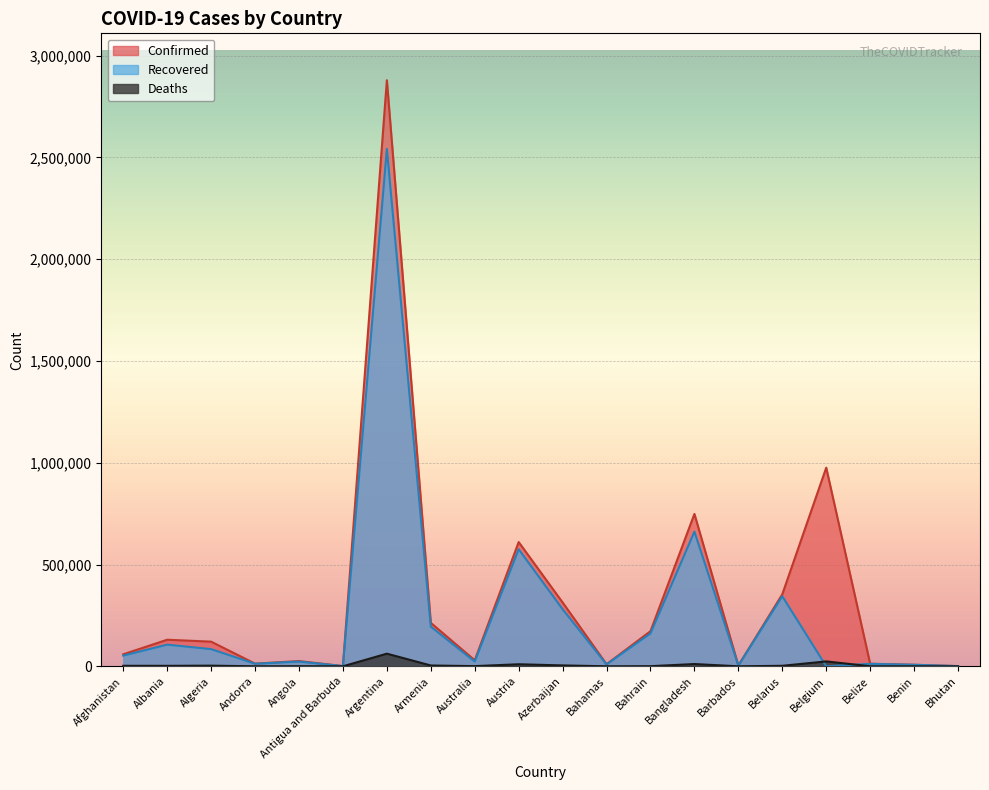

What is the difference between the Deaths values at Bangladesh and Angola?

10567